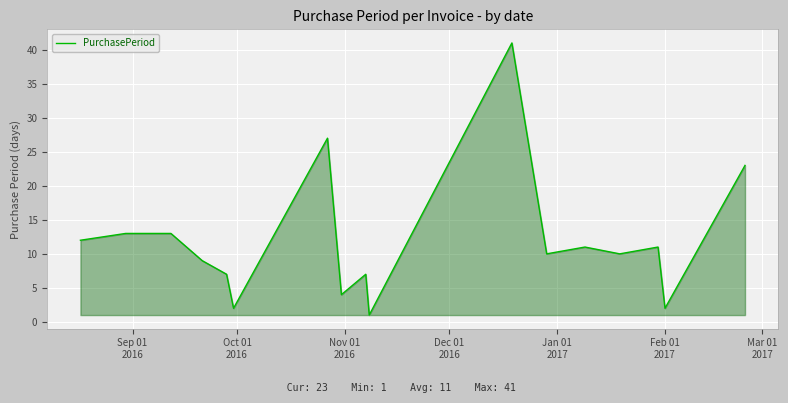

Does the chart have visible grid lines?

Yes